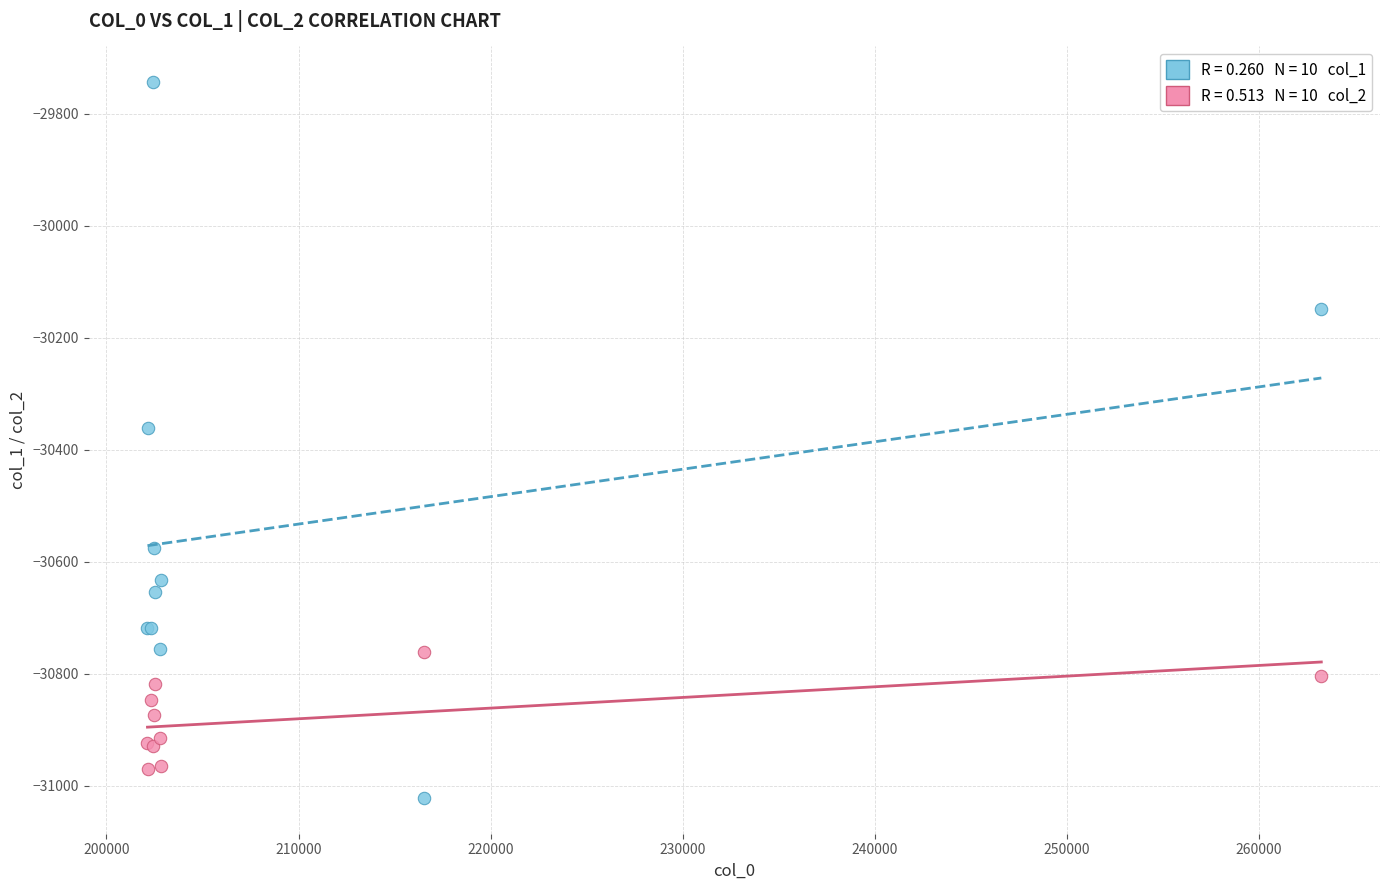

Across all series, what Y value is closest to -30382?

-30360.4